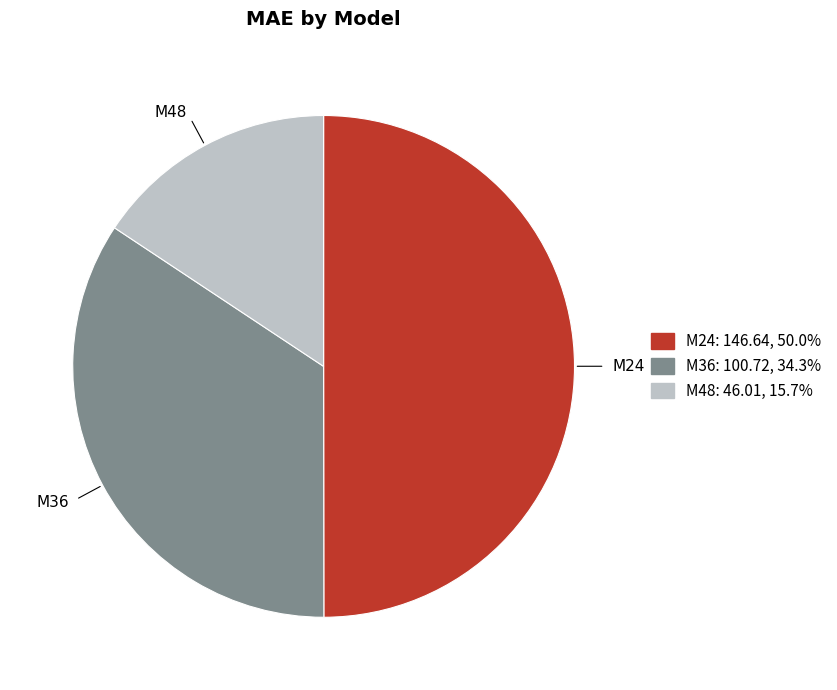

Does M36 represent more than half of the total?

No